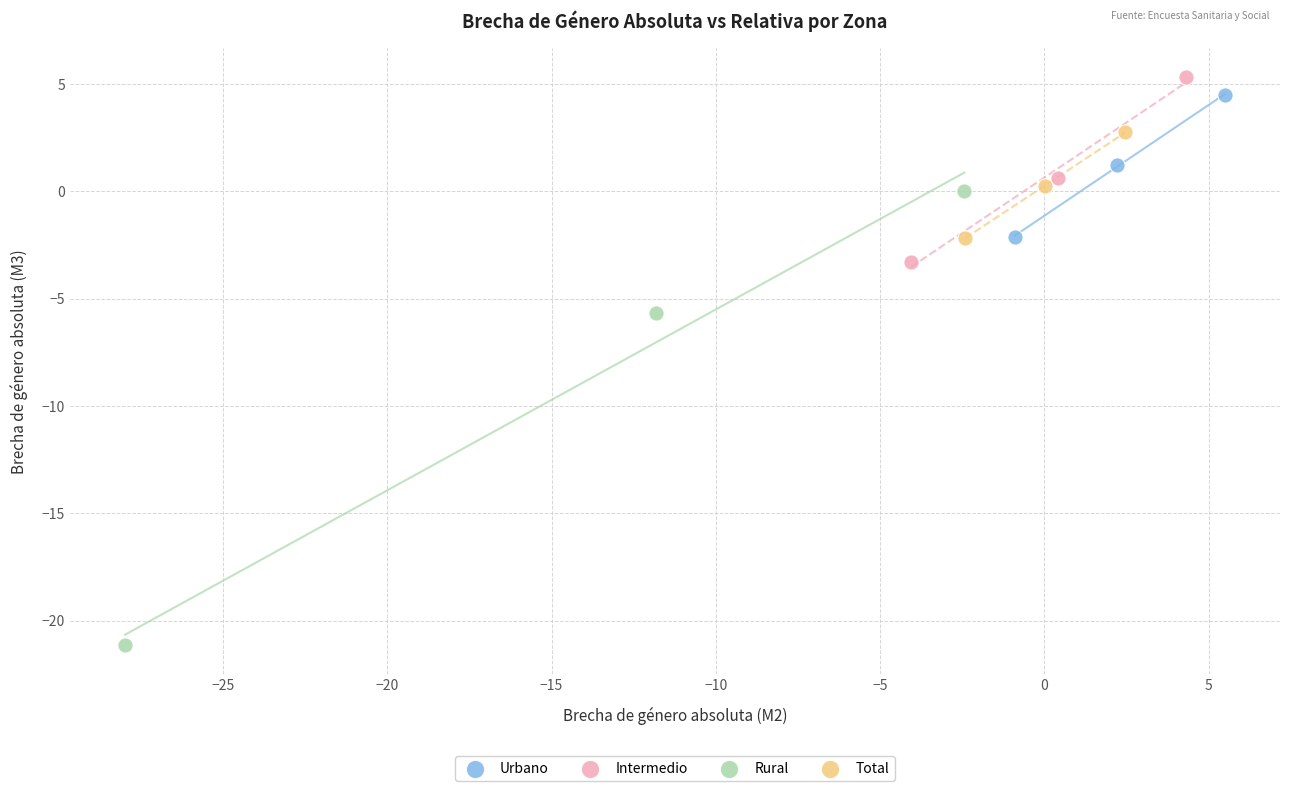

Which series reaches the minimum Y coordinate?

Rural